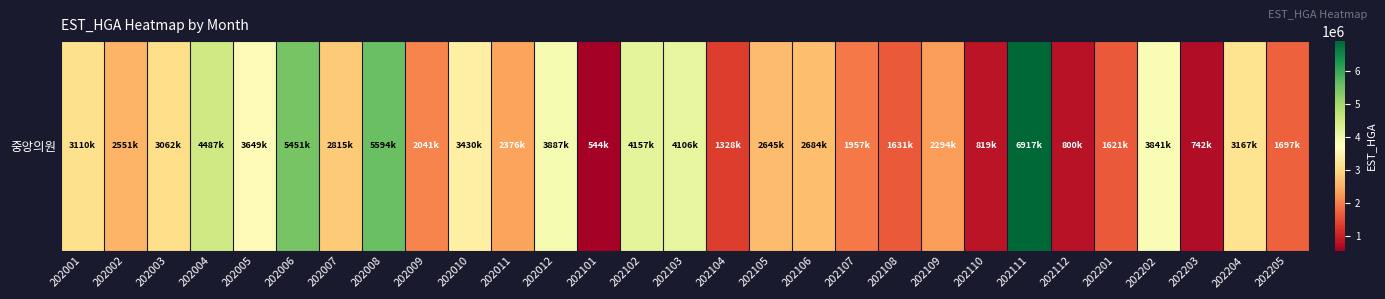

Where does the data first go above 2684873?

202001